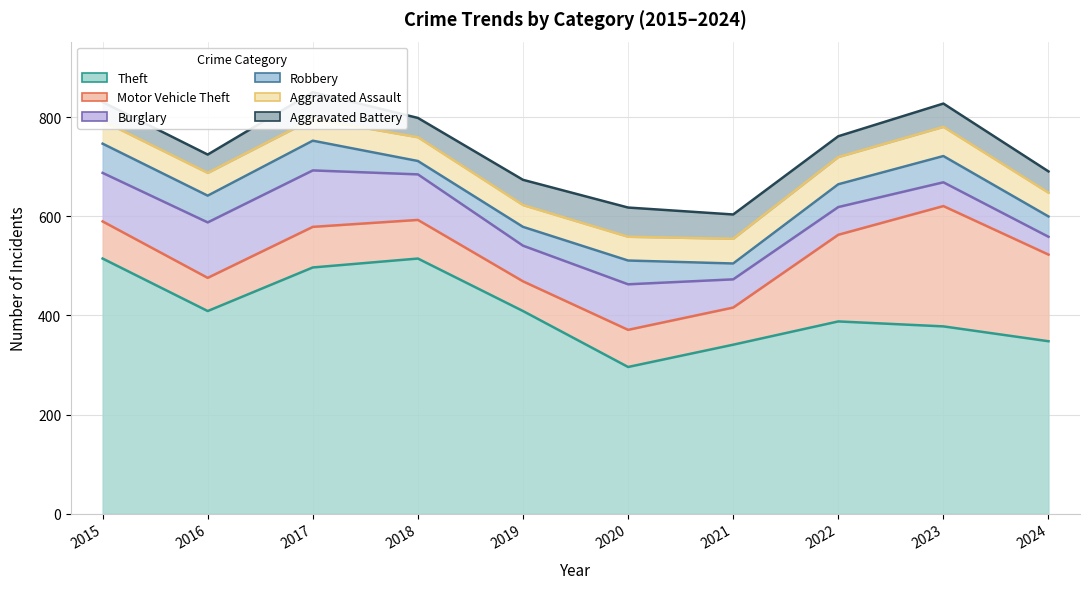

What is the value of the Motor Vehicle Theft point at the 10th from the left?

175